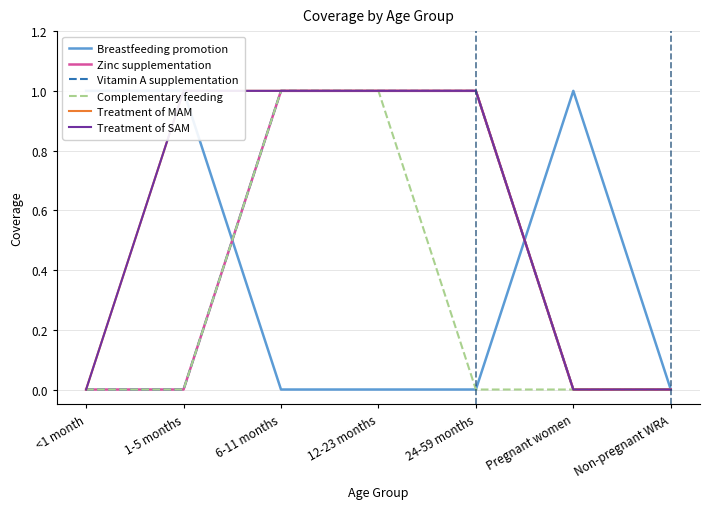

At which category does Breastfeeding promotion reach its first local peak?

Pregnant women